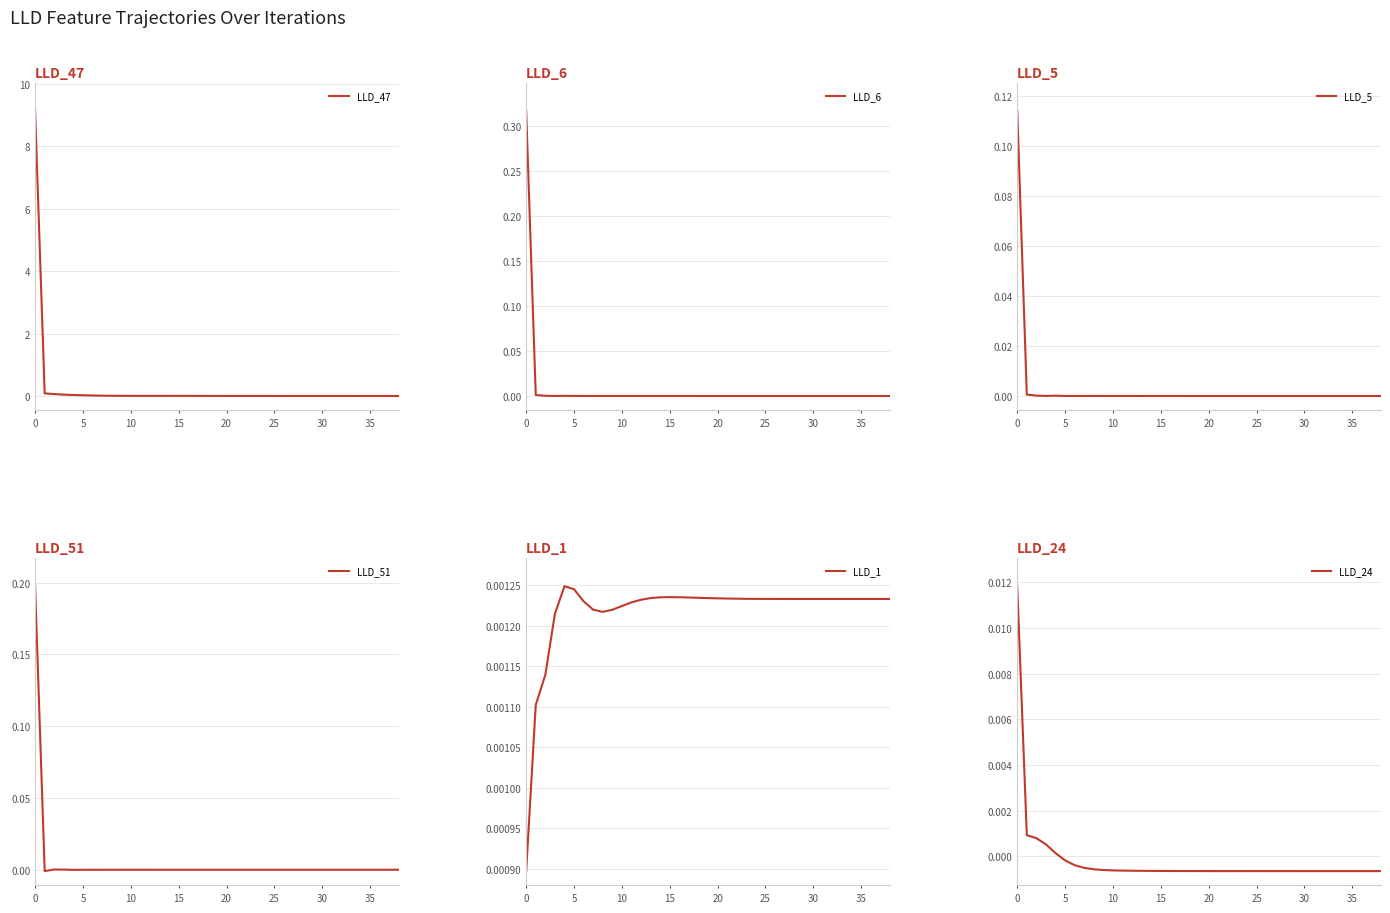

Is the value of LLD_6 at 19 greater than the value of LLD_51 at 23?

No